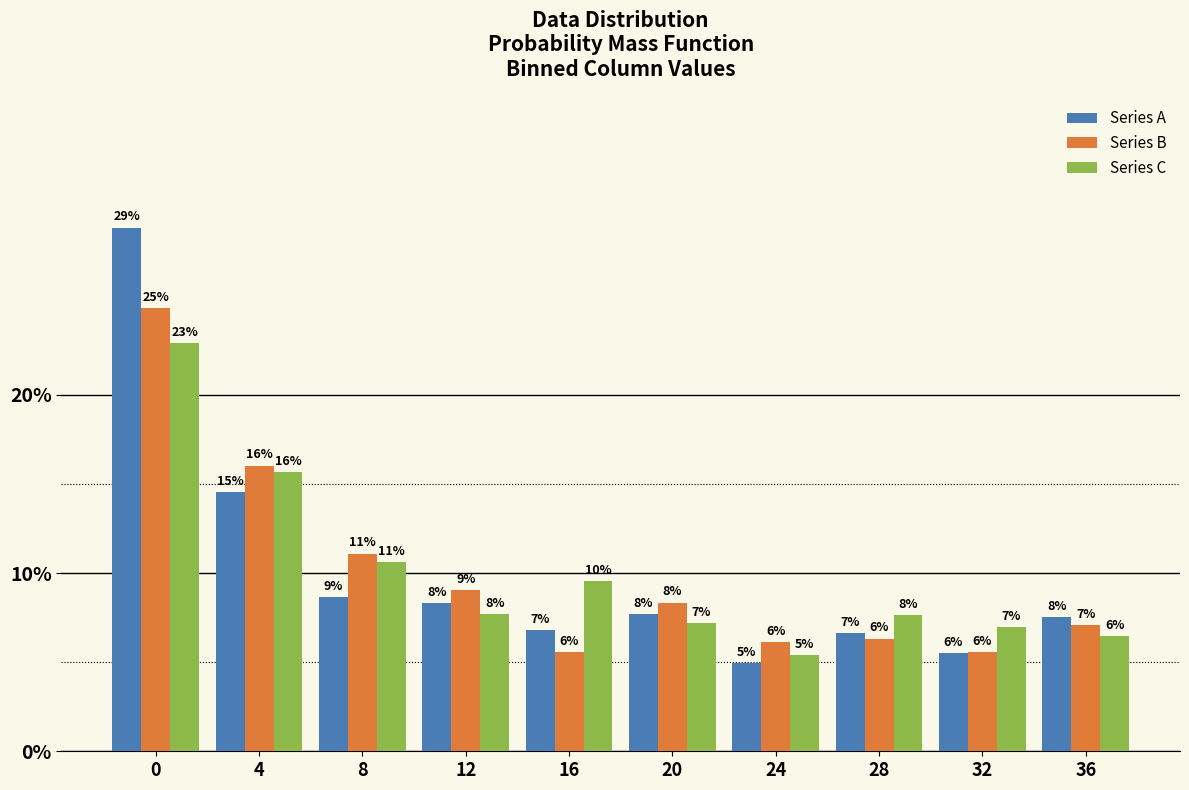

Does the chart contain stacked bars?

No